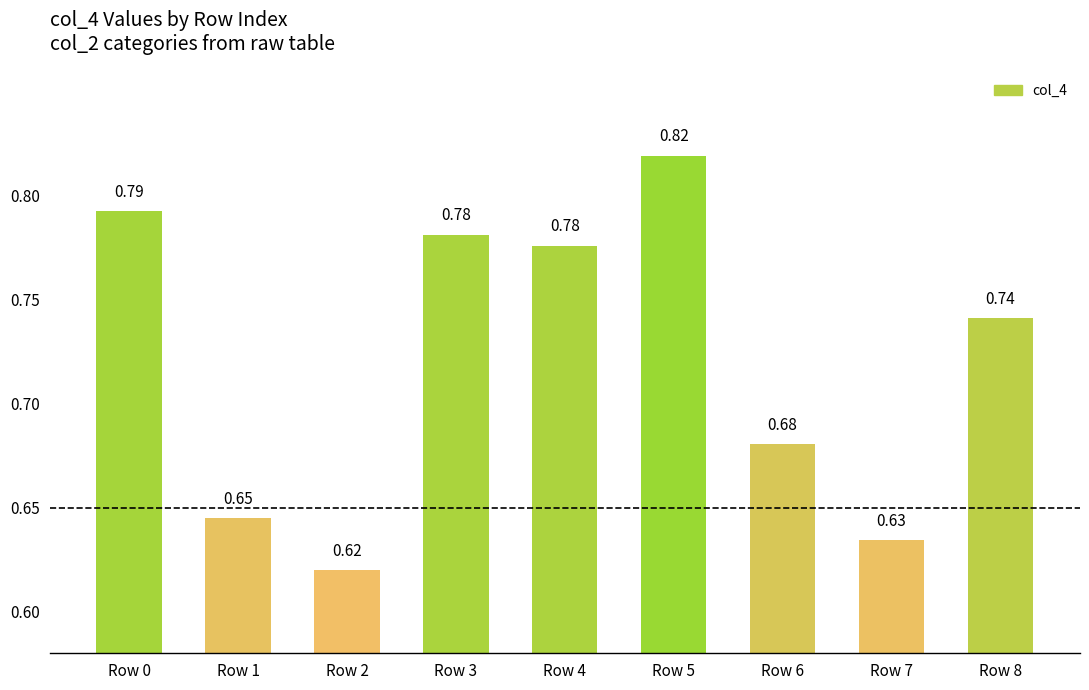

Between Row 1 and Row 4, which is larger?

Row 4